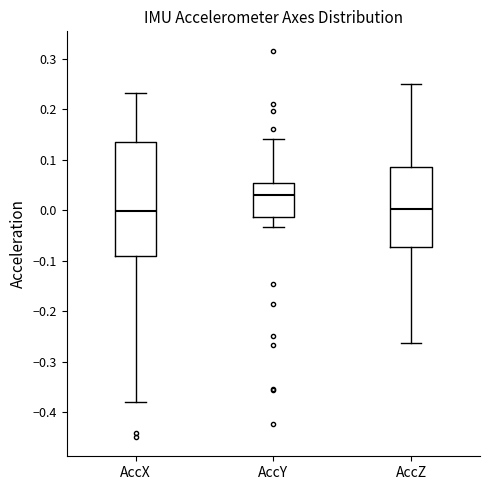

Reading left to right, read every box against the y-axis: the position of its median line, the range the box covers, and the ends of its whiskers. The values are not printed on the chart, so give them approximately, as read against the axis.

AccX: median 0.00, box -0.09 to 0.14, whiskers -0.38 to 0.23
AccY: median 0.03, box -0.01 to 0.05, whiskers -0.03 to 0.14
AccZ: median 0.00, box -0.07 to 0.09, whiskers -0.26 to 0.25